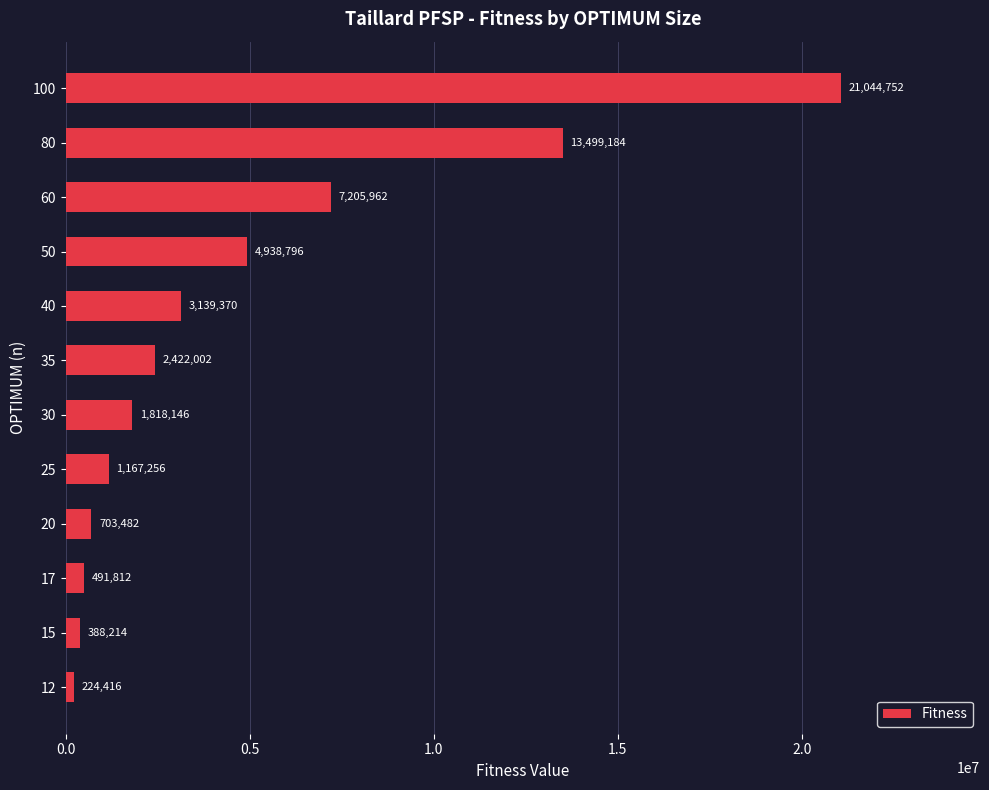

Does the chart contain stacked bars?

No